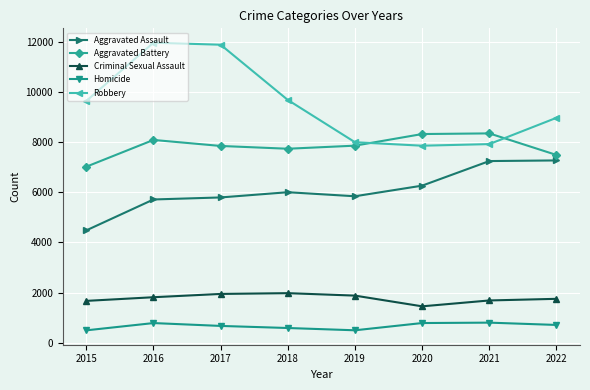

List the series in order of their peak value, highest first.

Robbery, Aggravated Battery, Aggravated Assault, Criminal Sexual Assault, Homicide